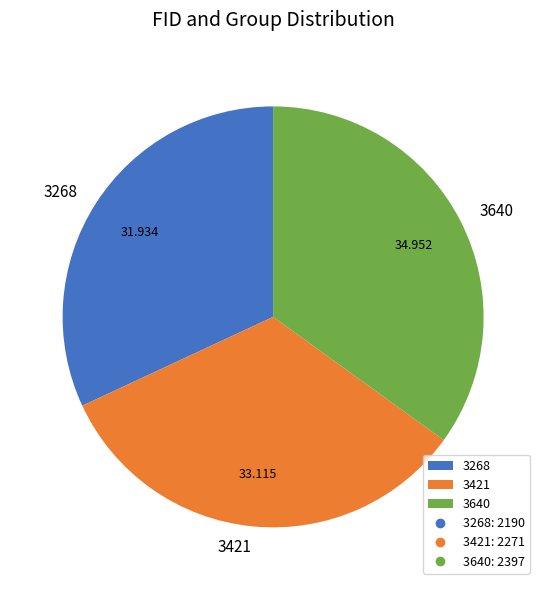

Does 3421 account for over 50% of the chart?

No